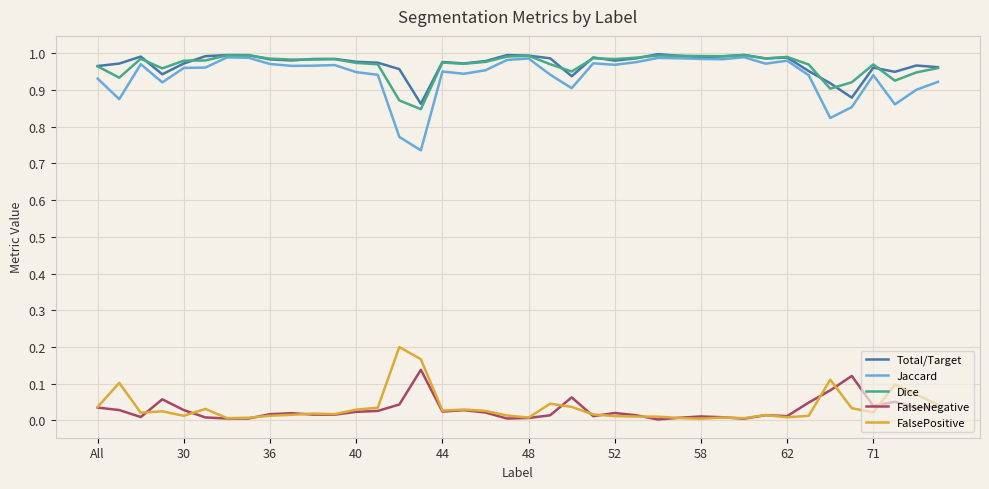

True or false: Jaccard and FalsePositive cross at least once.

False